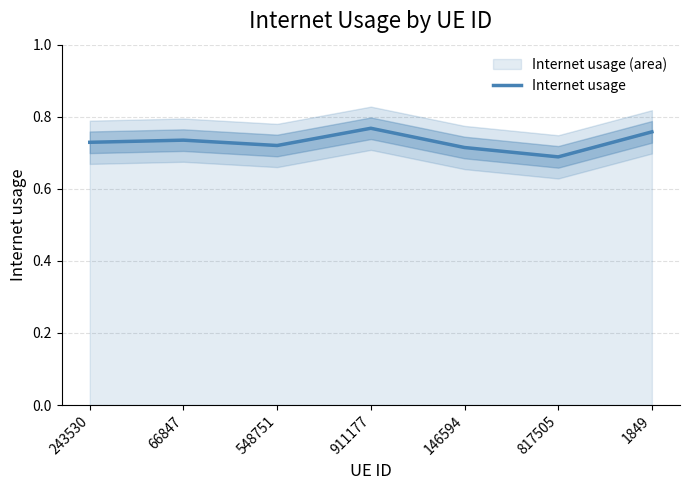

True or false: the data shows 0.8 at 1849.

True